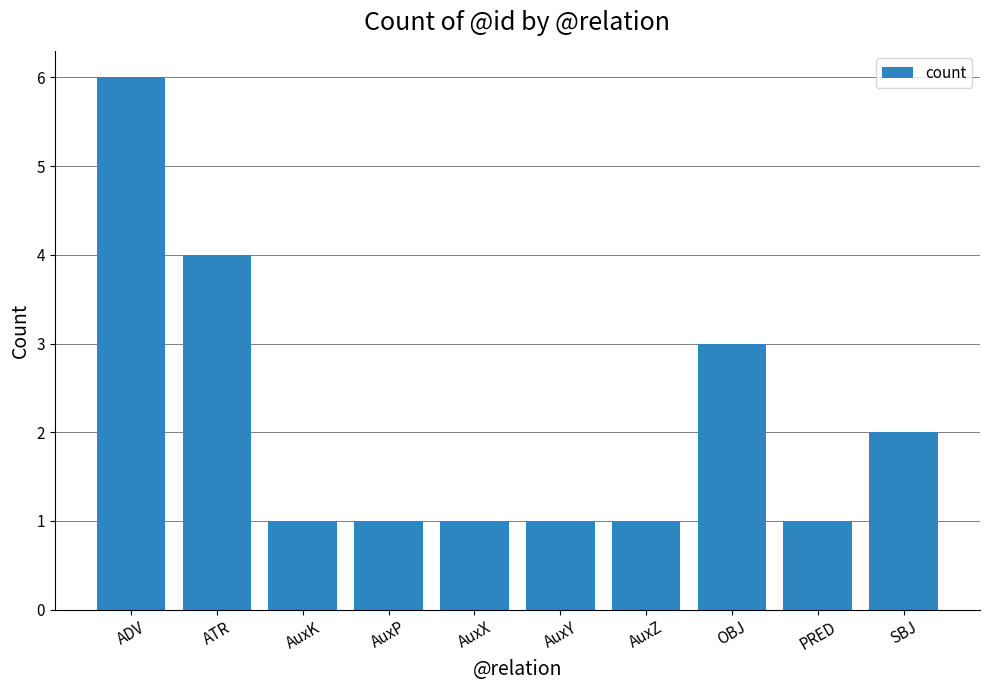

Which label corresponds to the largest value in the chart?

ADV